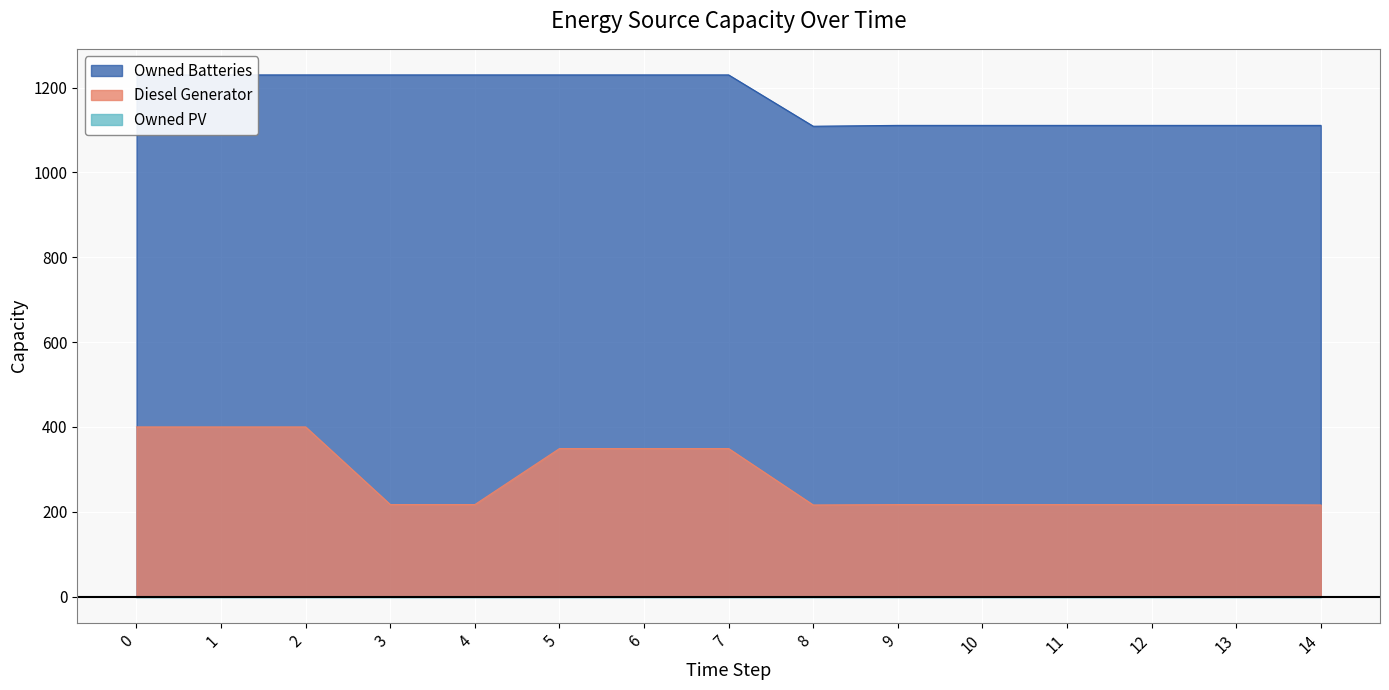

At how many categories does at least one series exceed 1019?

15